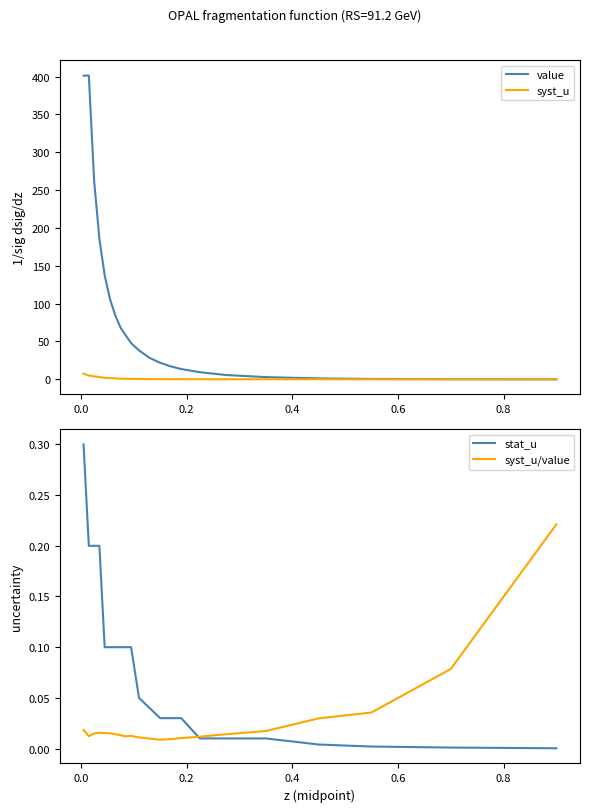

Reading right to left, transcribe all the data shown in this chart.

value: 0.0	0.2	0.5	1.2	2.9	5.7	9.4	13.5	17.1	21.9	28.3	38.2	47.9	57.9	68.3	84.5	106.2	137.5	185.5	262.8	401.6	401.2
syst_u: 0.0	0.0	0.0	0.0	0.1	0.1	0.1	0.1	0.2	0.2	0.3	0.4	0.6	0.7	0.9	1.2	1.6	2.1	2.9	3.9	4.9	7.4
stat_u: 0.0	0.0	0.0	0.0	0.0	0.0	0.0	0.0	0.0	0.0	0.0	0.1	0.1	0.1	0.1	0.1	0.1	0.1	0.2	0.2	0.2	0.3
syst_u/value: 0.2	0.1	0.0	0.0	0.0	0.0	0.0	0.0	0.0	0.0	0.0	0.0	0.0	0.0	0.0	0.0	0.0	0.0	0.0	0.0	0.0	0.0